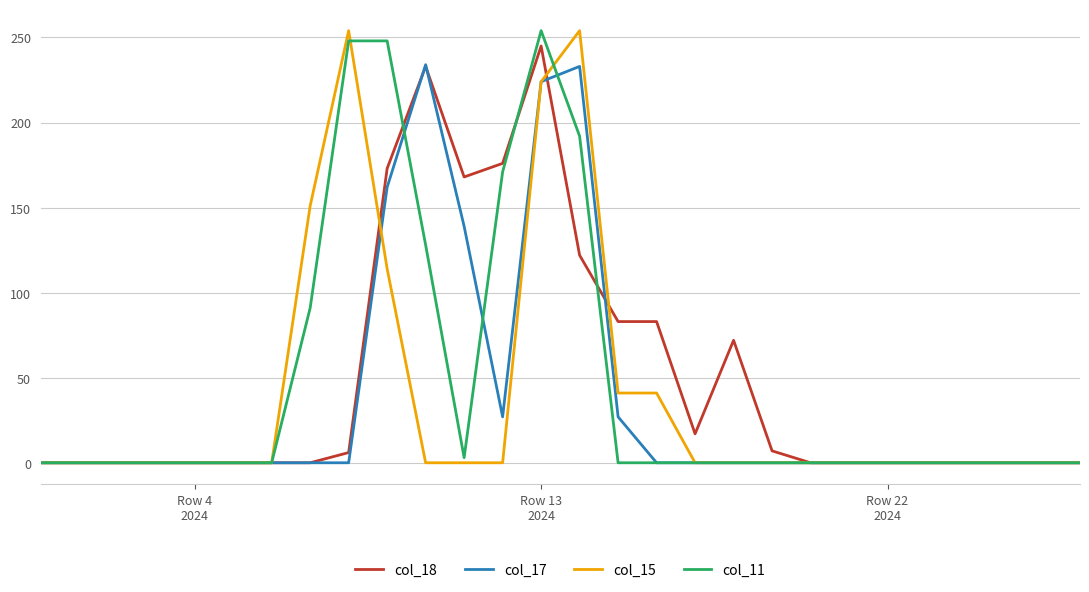

Reading right to left, transcribe all the data shown in this chart.

col_18: 0	0	0	0	0	0	0	0	7	72	17	83	83	122	245	176	168	233	173	6	0	0	0	0	0	0	0	0
col_17: 0	0	0	0	0	0	0	0	0	0	0	0	27	233	224	27	139	234	162	0	0	0	0	0	0	0	0	0
col_15: 0	0	0	0	0	0	0	0	0	0	0	41	41	254	224	0	0	0	114	254	151	0	0	0	0	0	0	0
col_11: 0	0	0	0	0	0	0	0	0	0	0	0	0	192	254	171	3	128	248	248	91	0	0	0	0	0	0	0